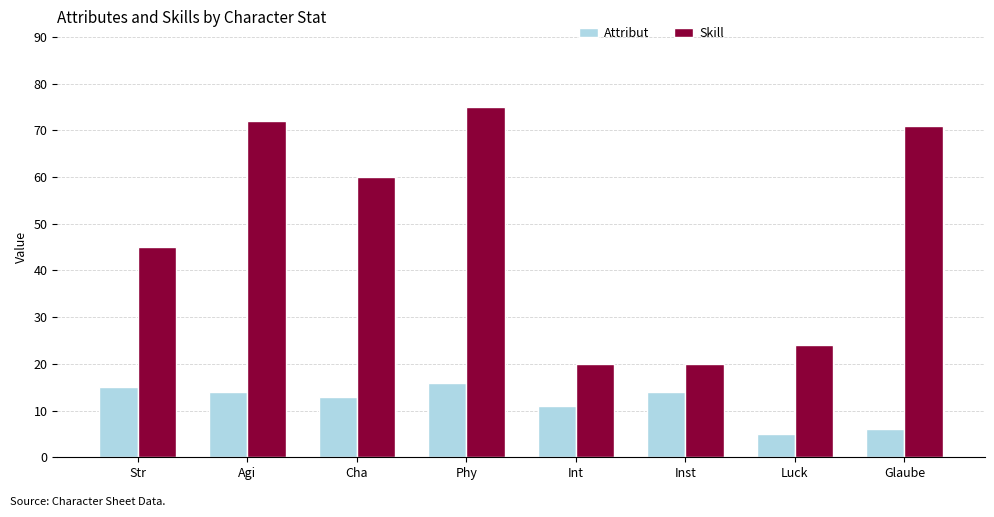

Is the value of Skill at Str greater than the value of Attribut at Inst?

Yes